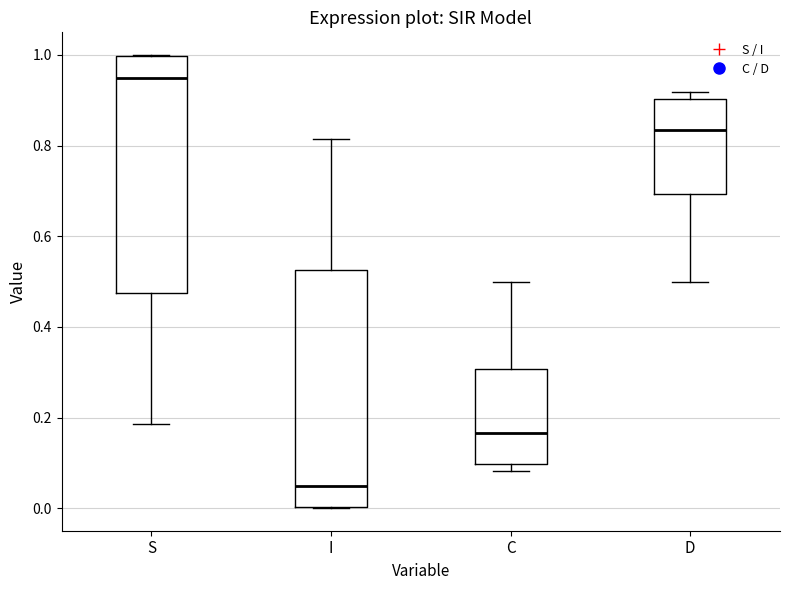

Reading left to right, transcribe this box plot: for each box, give where its median line is, the range the box spans, and where its two whiskers end, as read against the y-axis. The values are not printed on the chart, so give them approximately, as read against the axis.

S: median 0.96, box 0.48 to 1.00, whiskers 0.18 to 1.00
I: median 0.04, box 0.00 to 0.52, whiskers 0.00 to 0.82
C: median 0.16, box 0.10 to 0.30, whiskers 0.08 to 0.50
D: median 0.84, box 0.70 to 0.90, whiskers 0.50 to 0.92